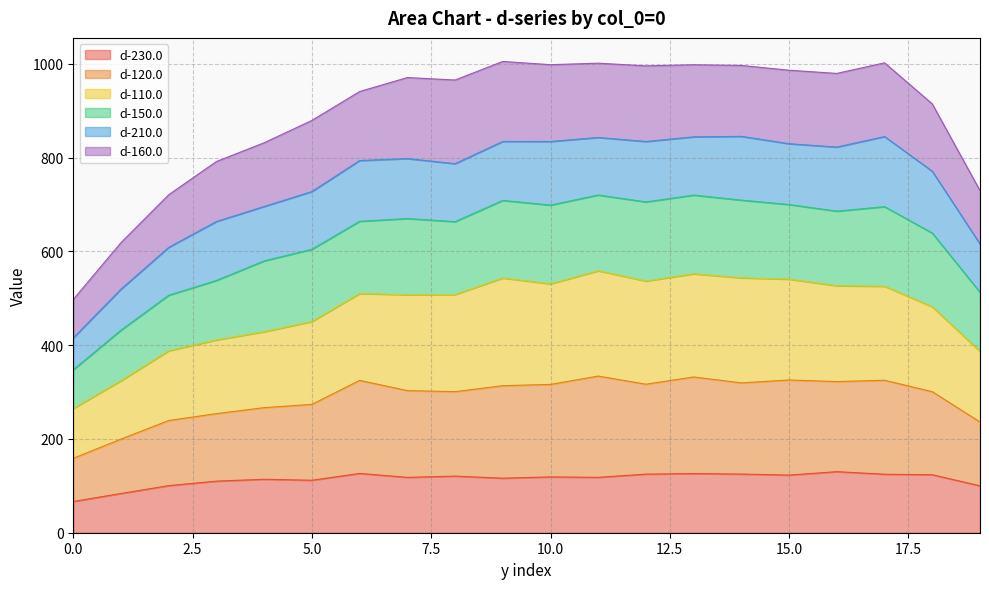

What is the maximum value for d-230.0?

130.2